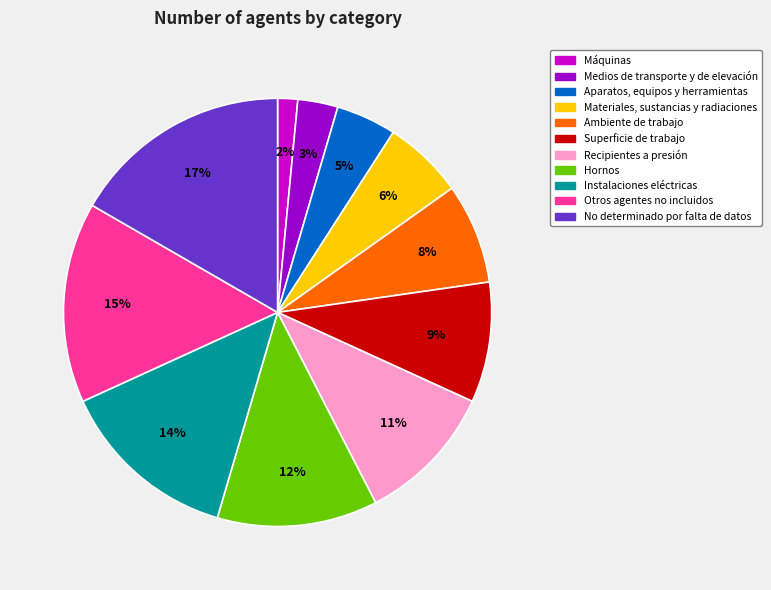

The No determinado por falta de datos slice represents 17% of the pie. True or false?

True